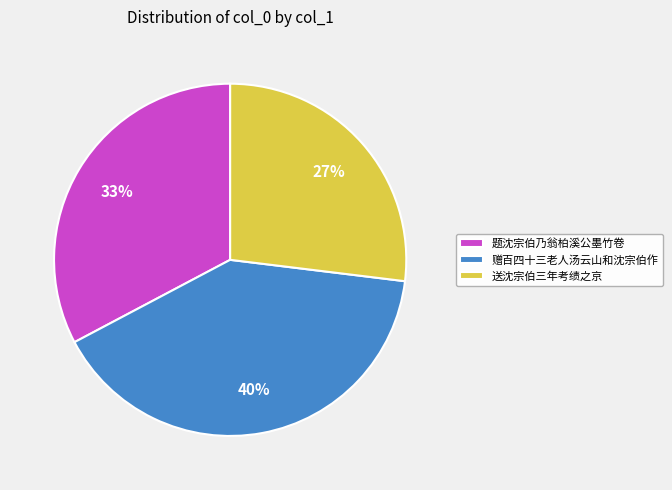

What is the ratio of the value at 赠百四十三老人汤云山和沈宗伯作 to the value at 题沈宗伯乃翁柏溪公墨竹卷?

1.2